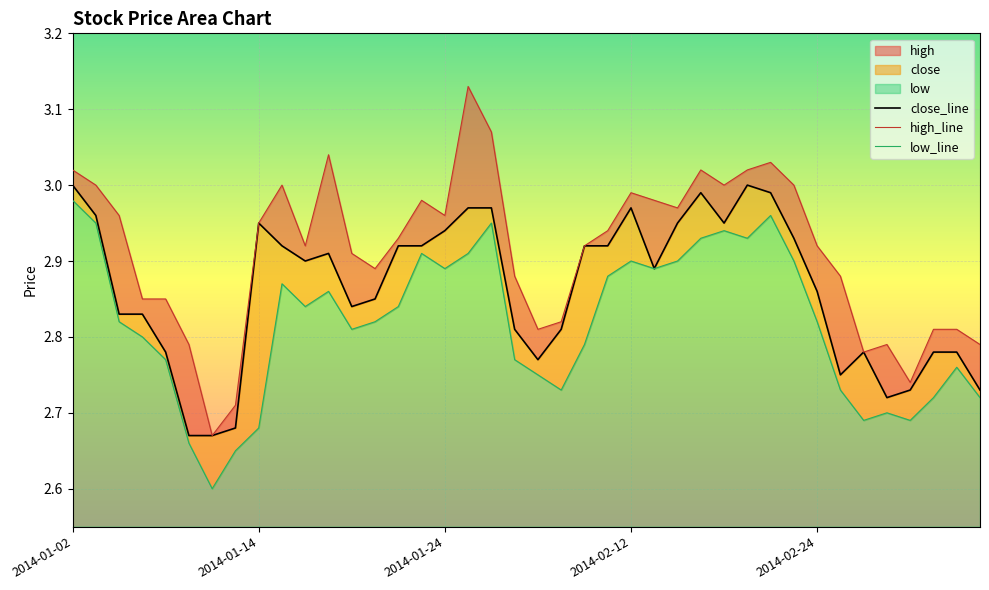

What is the greatest value displayed?

3.1